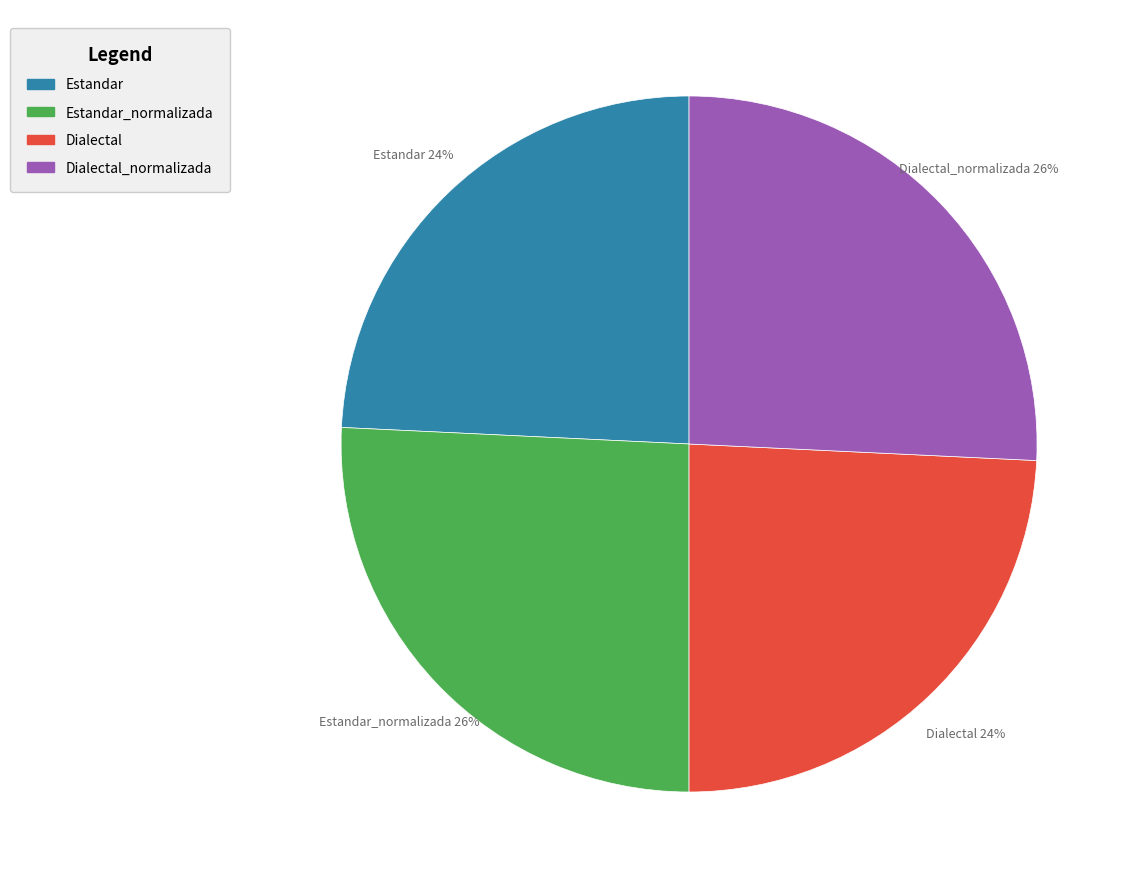

Count the number of slices in the pie.

4